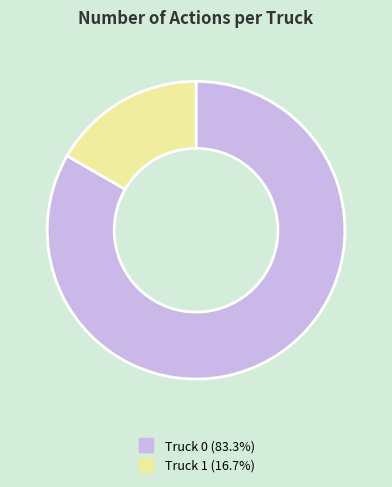

Is Truck 1 the majority of the pie?

No